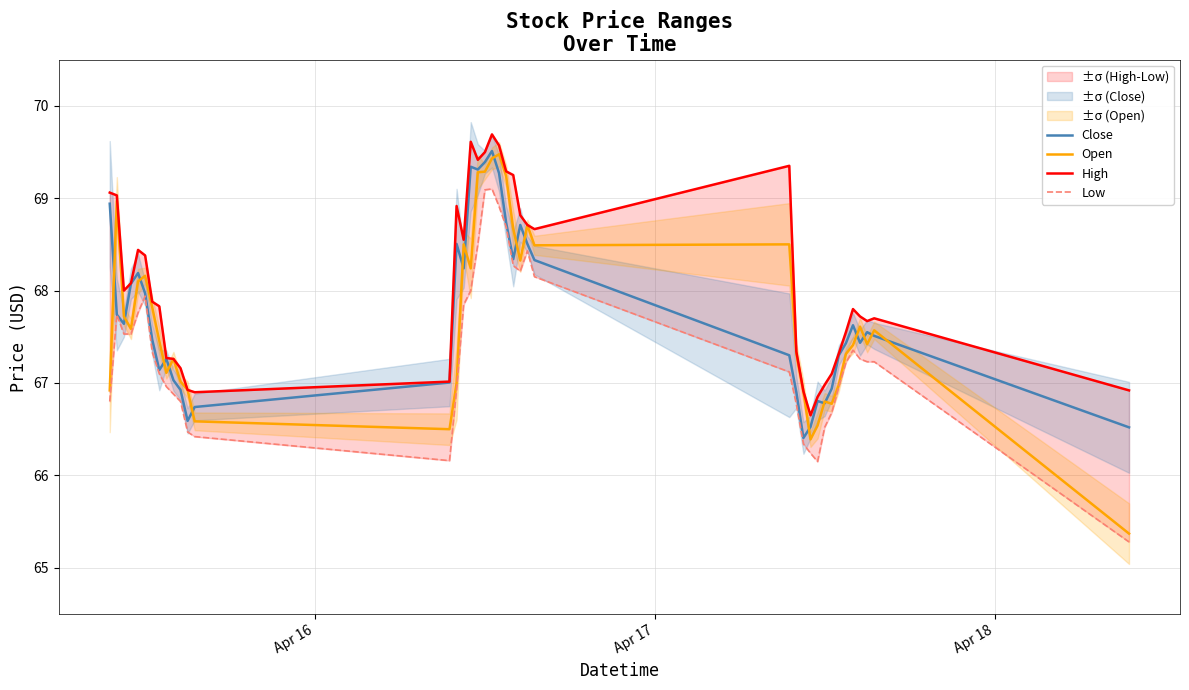

Which series has the widest spread of values?

Open